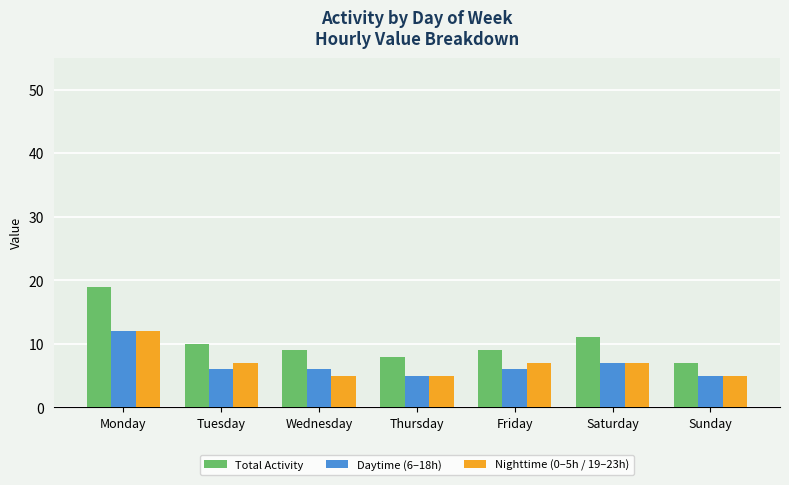

The Daytime (6–18h) series shows 2 at Thursday. True or false?

False